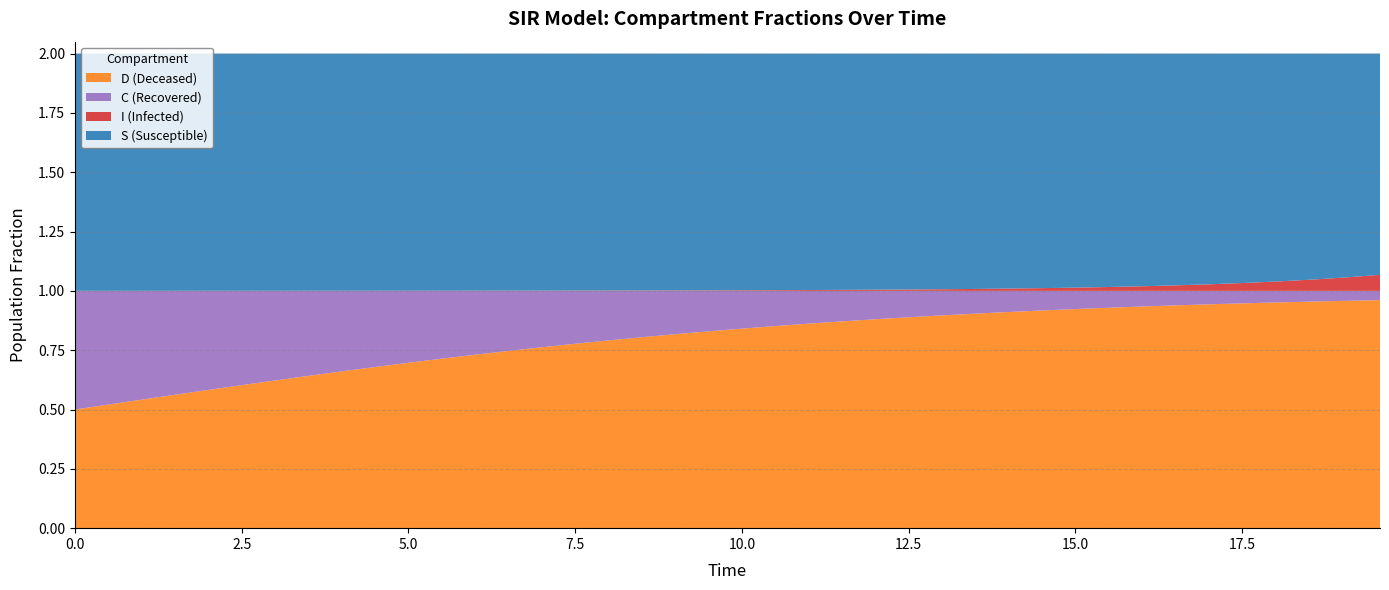

Reading left to right, extract all data points from this chart.

S: 0=1.0	1=1.0	2=1.0	3=1.0	4=1.0	5=1.0	6=1.0	7=1.0	8=1.0	9=1.0	10=1.0	11=1.0	12=1.0	13=1.0	14=1.0	15=1.0	16=1.0	17=1.0	18=1.0	19=1.0	20=1.0	21=1.0	22=1.0	23=1.0	24=1.0	25=1.0	26=1.0	27=1.0	28=1.0	29=1.0	30=1.0	31=1.0	32=1.0	33=1.0	34=1.0	35=1.0	36=1.0	37=1.0	38=0.9	39=0.9
I: 0=0.0	1=0.0	2=0.0	3=0.0	4=0.0	5=0.0	6=0.0	7=0.0	8=0.0	9=0.0	10=0.0	11=0.0	12=0.0	13=0.0	14=0.0	15=0.0	16=0.0	17=0.0	18=0.0	19=0.0	20=0.0	21=0.0	22=0.0	23=0.0	24=0.0	25=0.0	26=0.0	27=0.0	28=0.0	29=0.0	30=0.0	31=0.0	32=0.0	33=0.0	34=0.0	35=0.0	36=0.0	37=0.0	38=0.1	39=0.1
C: 0=0.5	1=0.5	2=0.5	3=0.4	4=0.4	5=0.4	6=0.4	7=0.4	8=0.3	9=0.3	10=0.3	11=0.3	12=0.3	13=0.3	14=0.2	15=0.2	16=0.2	17=0.2	18=0.2	19=0.2	20=0.2	21=0.1	22=0.1	23=0.1	24=0.1	25=0.1	26=0.1	27=0.1	28=0.1	29=0.1	30=0.1	31=0.1	32=0.1	33=0.1	34=0.1	35=0.1	36=0.0	37=0.0	38=0.0	39=0.0
D: 0=0.5	1=0.5	2=0.5	3=0.6	4=0.6	5=0.6	6=0.6	7=0.6	8=0.7	9=0.7	10=0.7	11=0.7	12=0.7	13=0.7	14=0.8	15=0.8	16=0.8	17=0.8	18=0.8	19=0.8	20=0.8	21=0.9	22=0.9	23=0.9	24=0.9	25=0.9	26=0.9	27=0.9	28=0.9	29=0.9	30=0.9	31=0.9	32=0.9	33=0.9	34=0.9	35=0.9	36=1.0	37=1.0	38=1.0	39=1.0